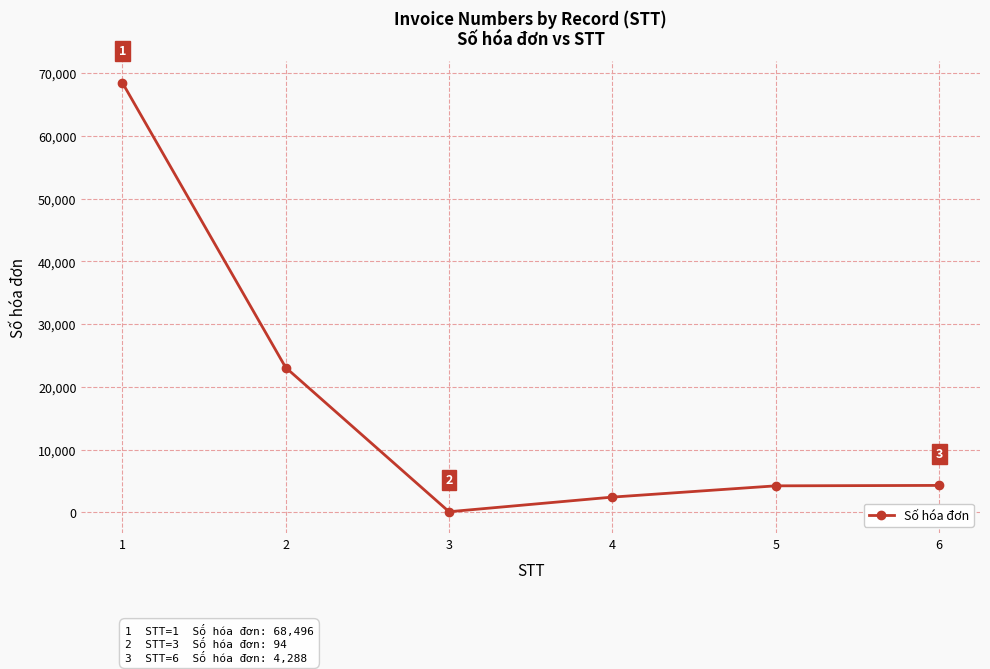

Reading right to left, list all the values displayed in this chart.

4288	4221	2426	94	23079	68496